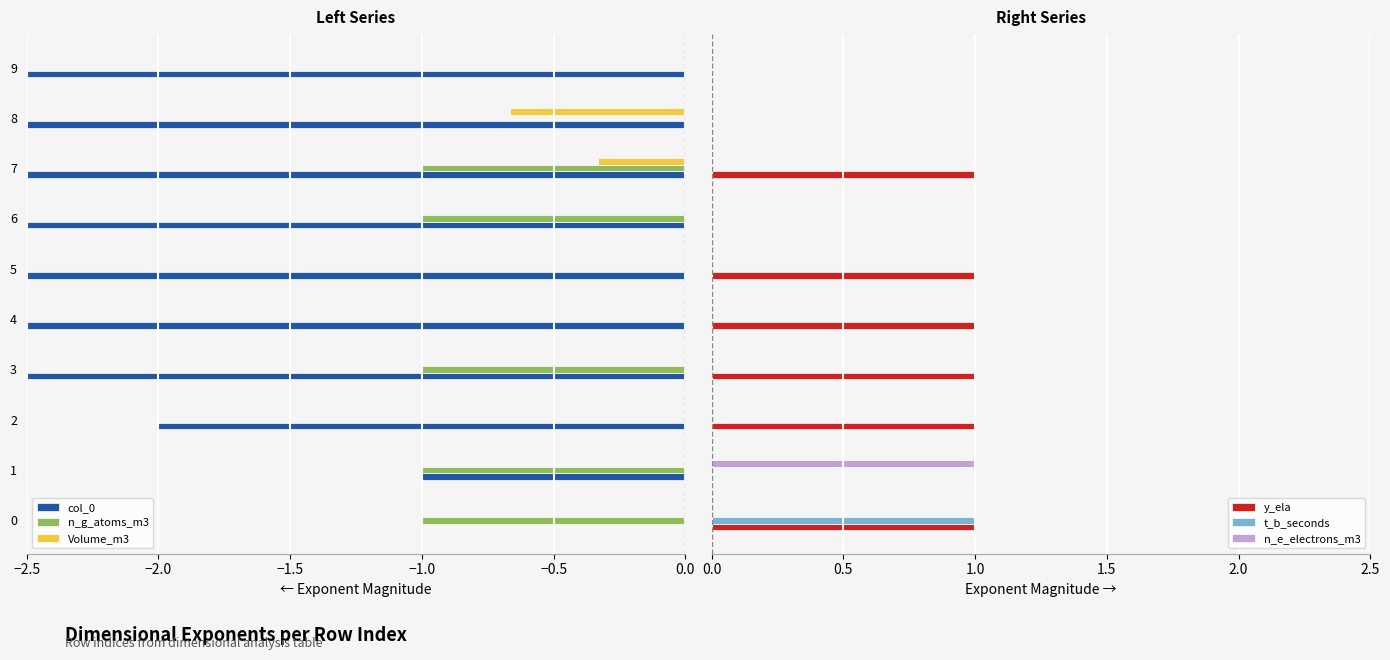

The Volume_m3 series shows 0.0 at 4. True or false?

True